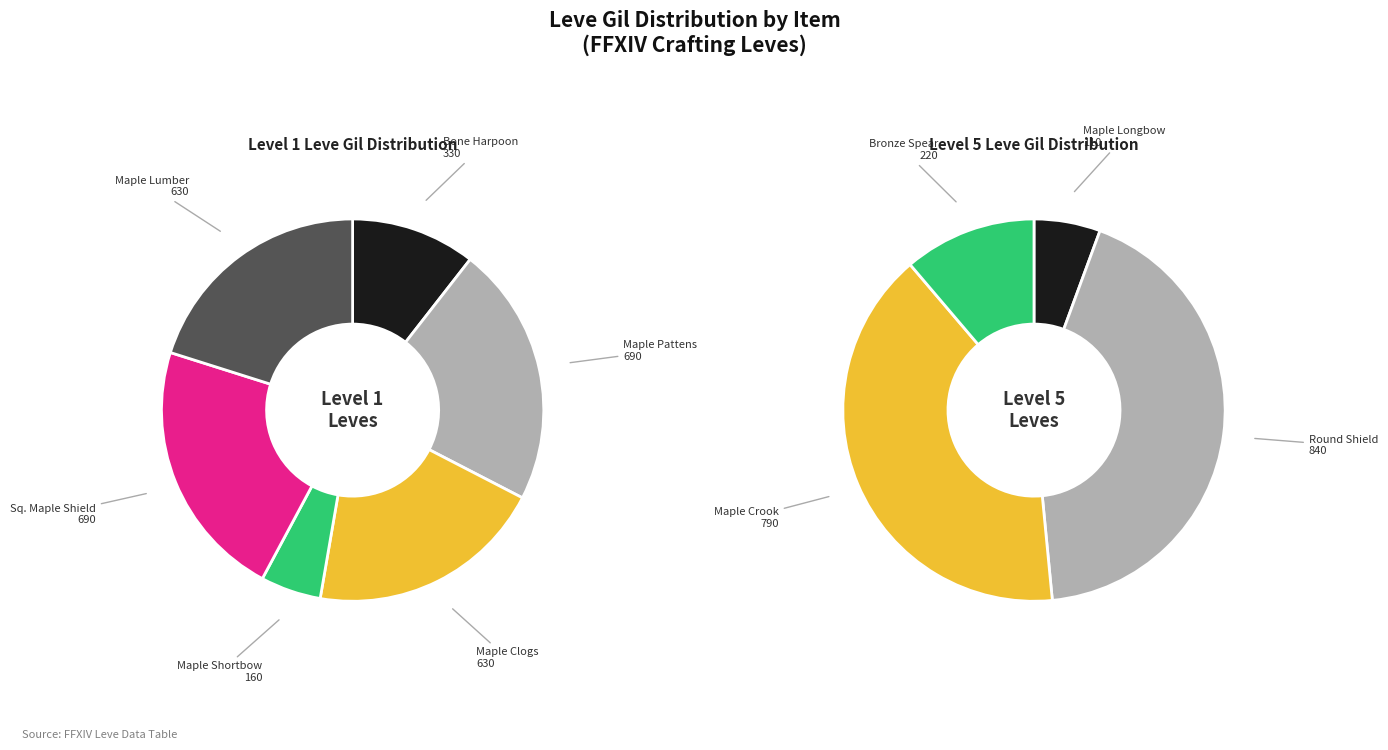

Count the number of slices in the pie.

10